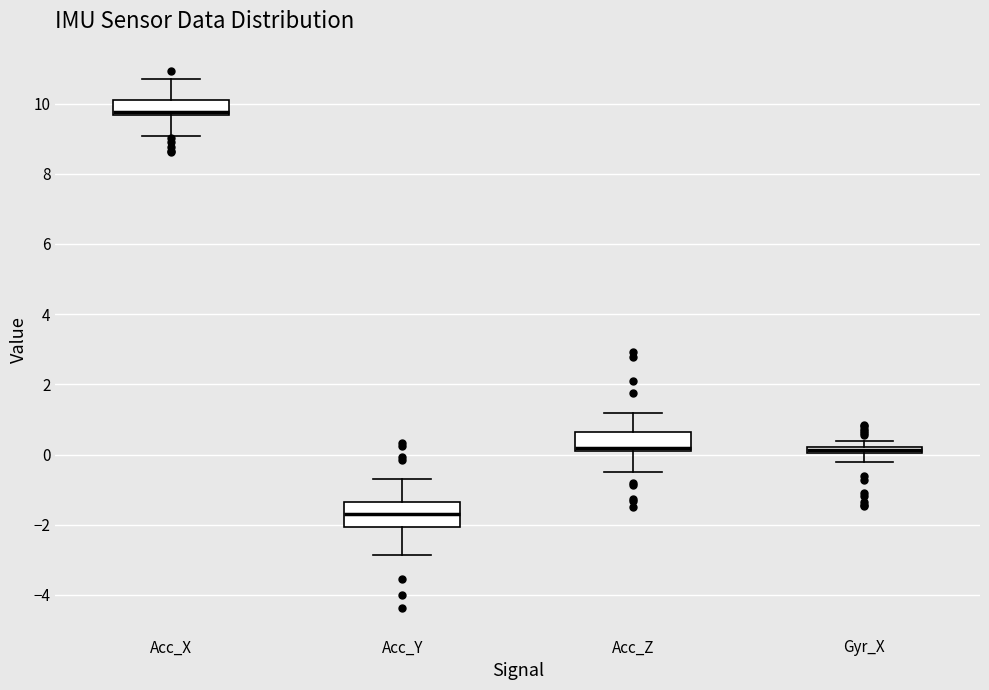

Where does the median line of the box for Acc_Z sit on the y-axis? The values are not printed on the chart, so give them approximately, as read against the axis.

0.2